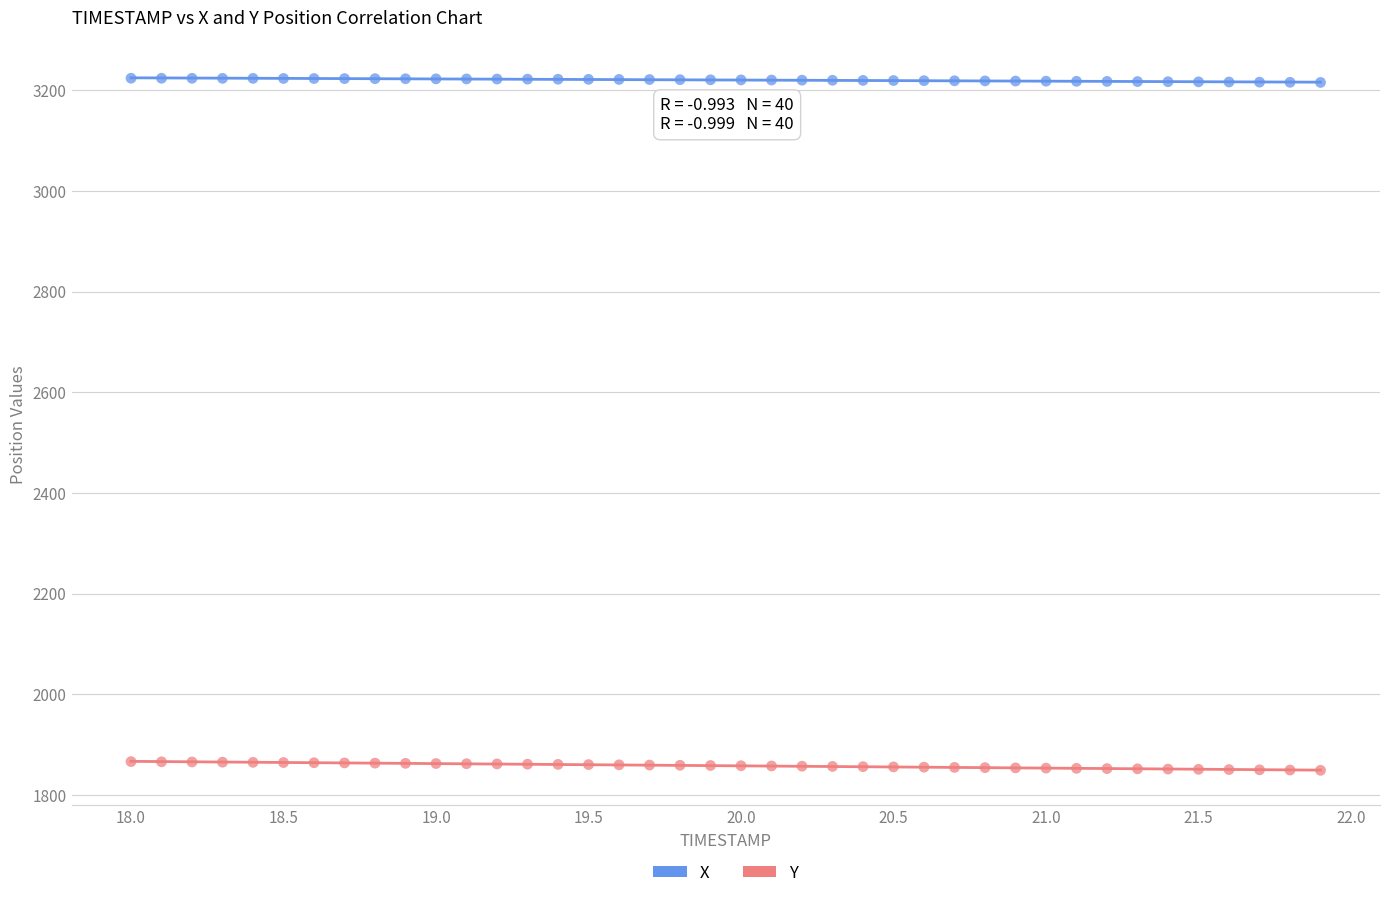

Which series reaches the minimum Y coordinate?

Y